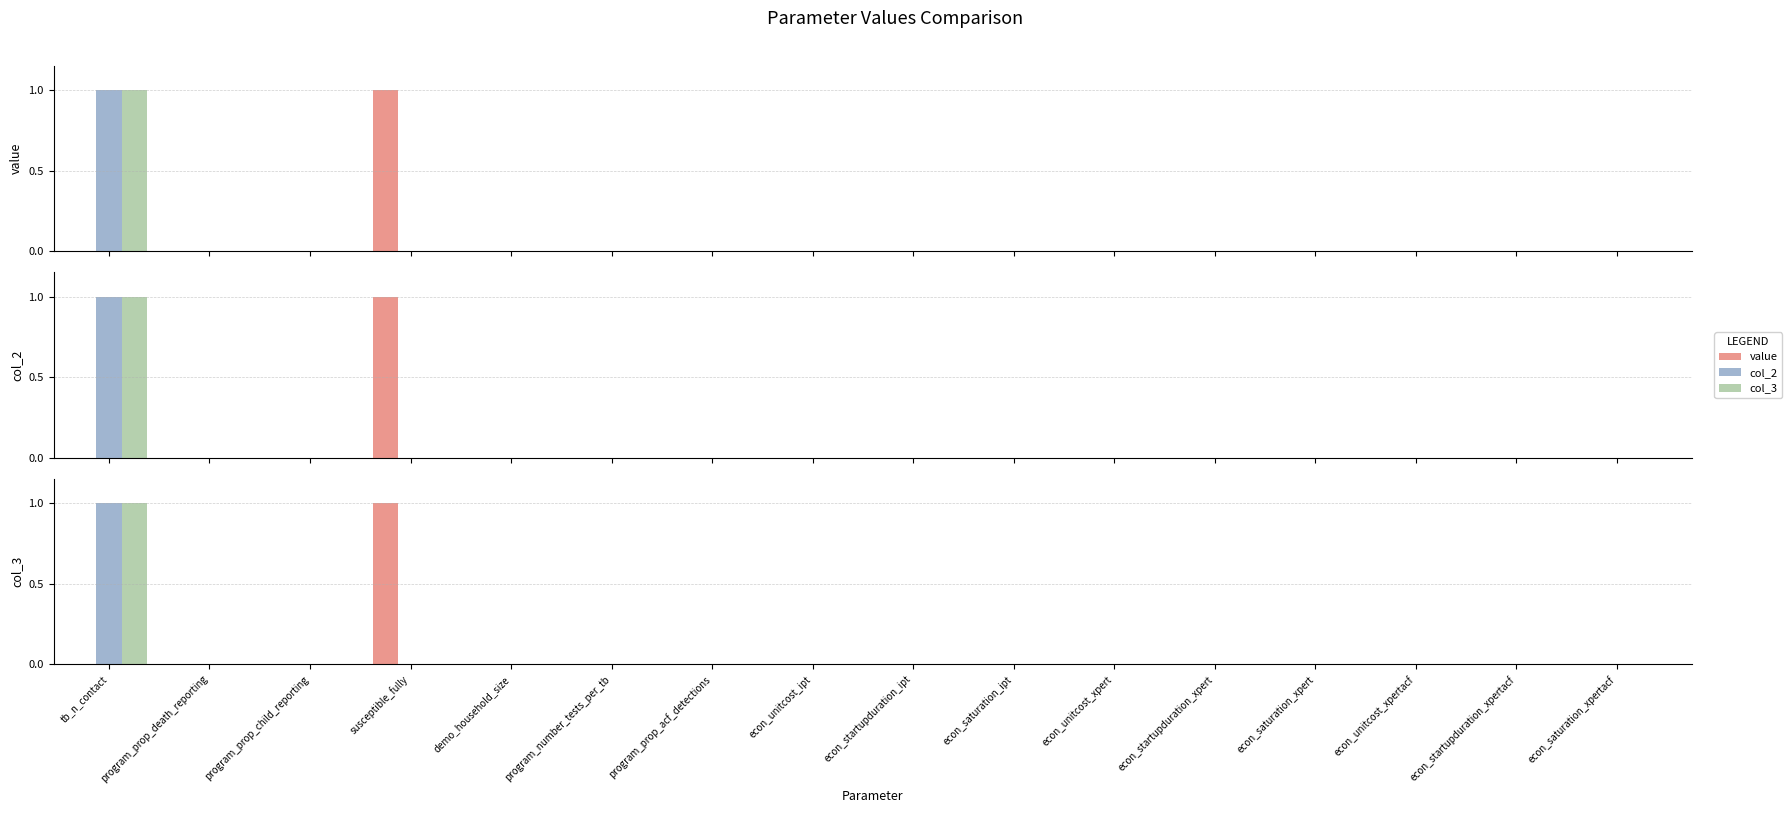

What is the label of the 13th bar from the left?

econ_saturation_xpert